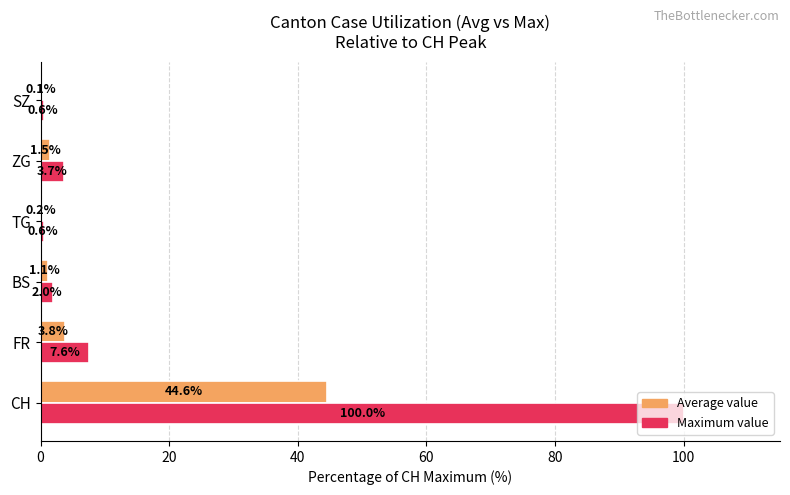

Is it true that Maximum value equals 0.6 at SZ?

True